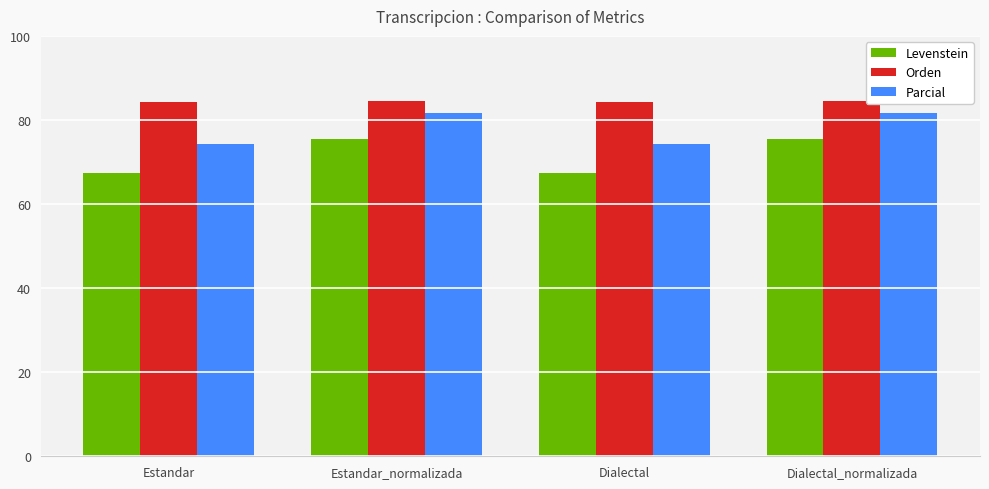

What is the label of the 4th bar from the right?

Estandar